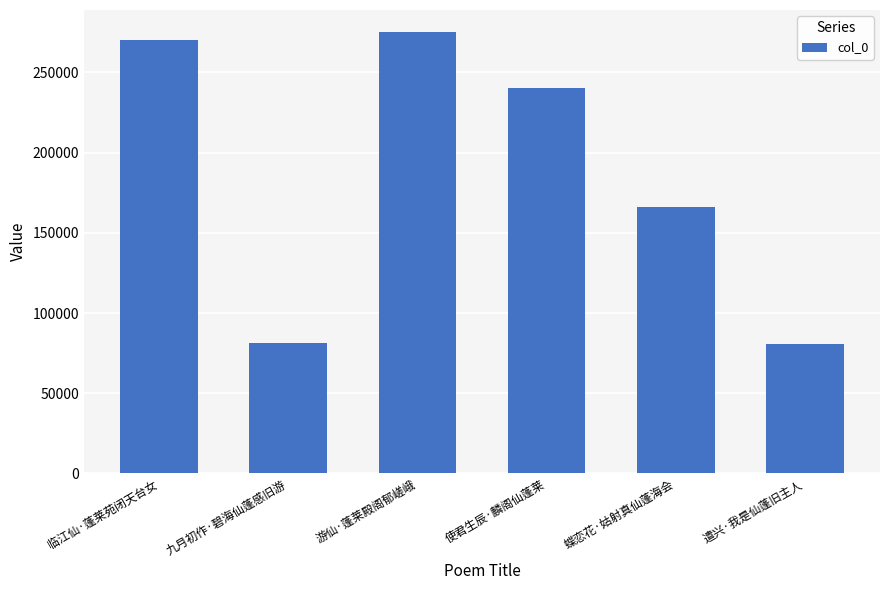

What is the ratio of the value at 蝶恋花·姑射真仙蓬海会 to the value at 遣兴·我是仙蓬旧主人?

2.1